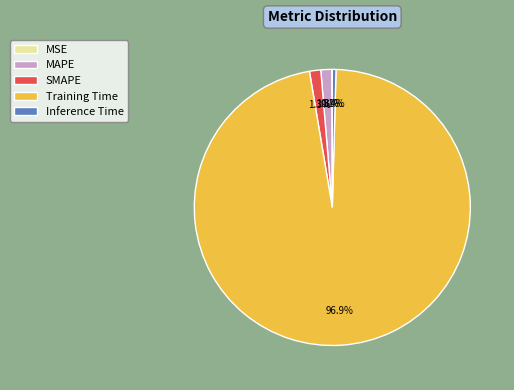

True or false: Inference Time accounts for 11% of the total.

False